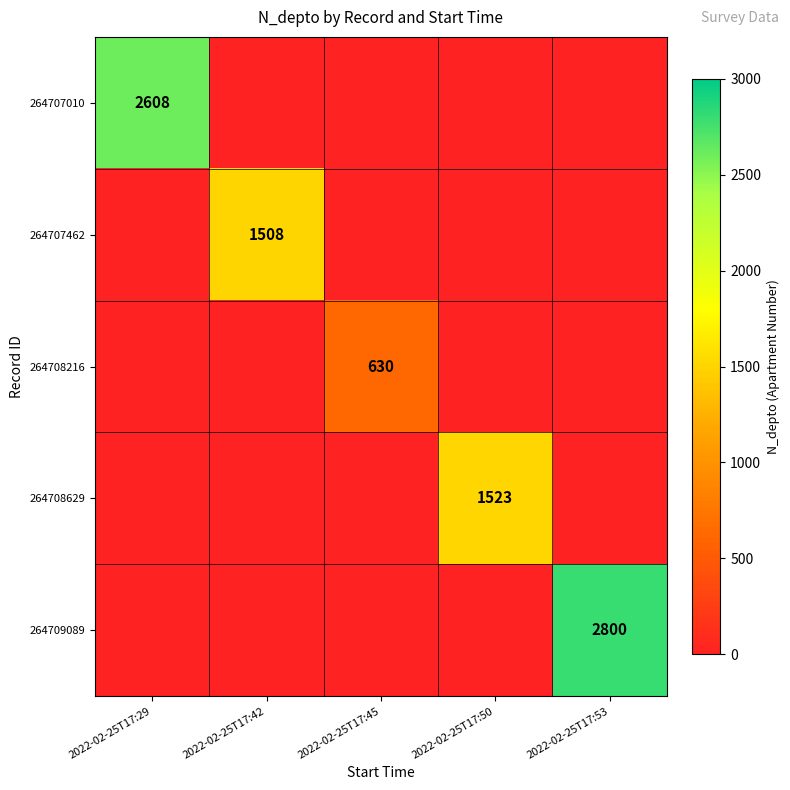

True or false: 264707462 has a value of 455 at 2022-02-25T17:42.

False